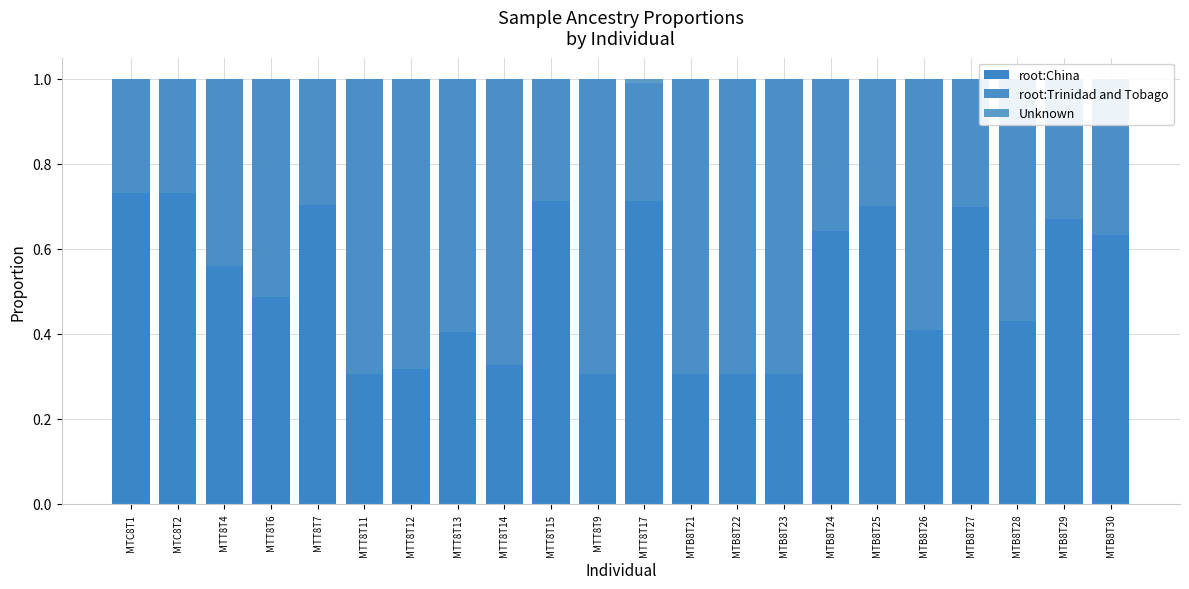

At MTT8T12, list the series in order from smallest to largest.

Unknown, root:China, root:Trinidad and Tobago